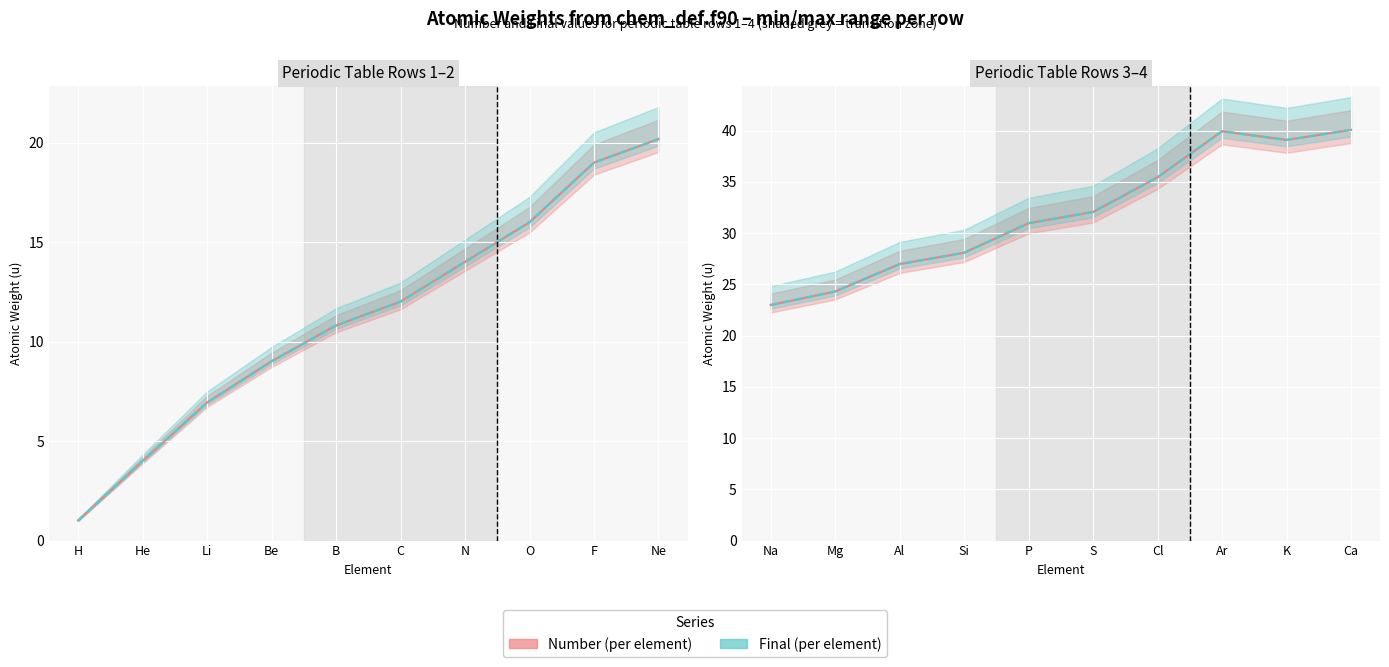

True or false: Final (line) and Number (line) intersect in this chart.

False